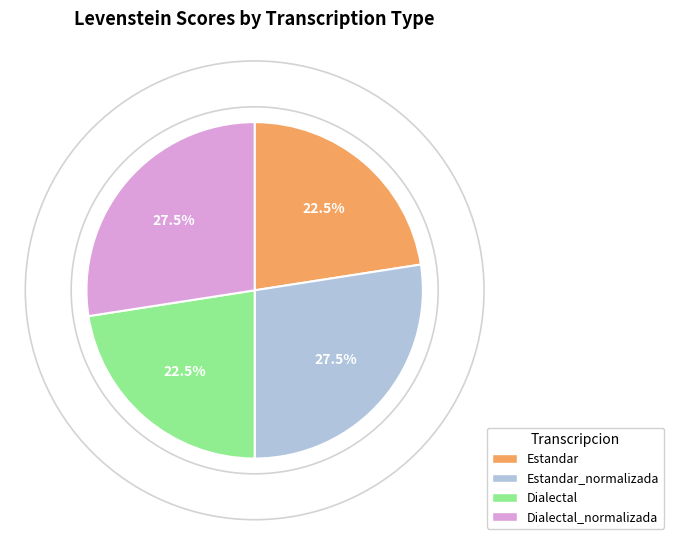

Approximately how many times larger is the value at Estandar compared to Dialectal?

1.0